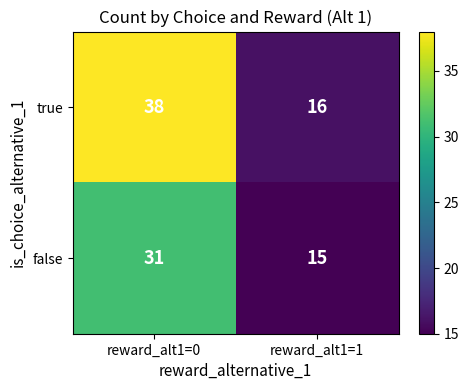

How many values in the true series are below 38?

1